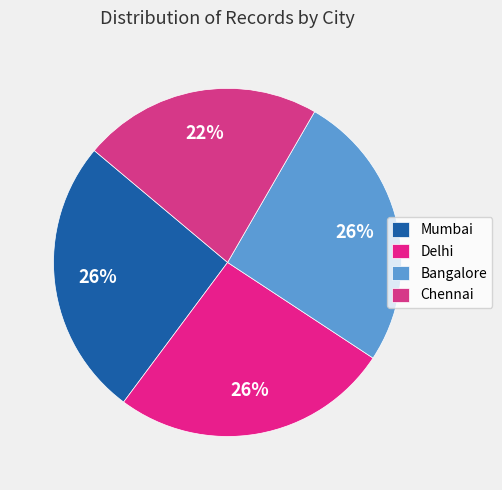

How many segments does this pie chart have?

4